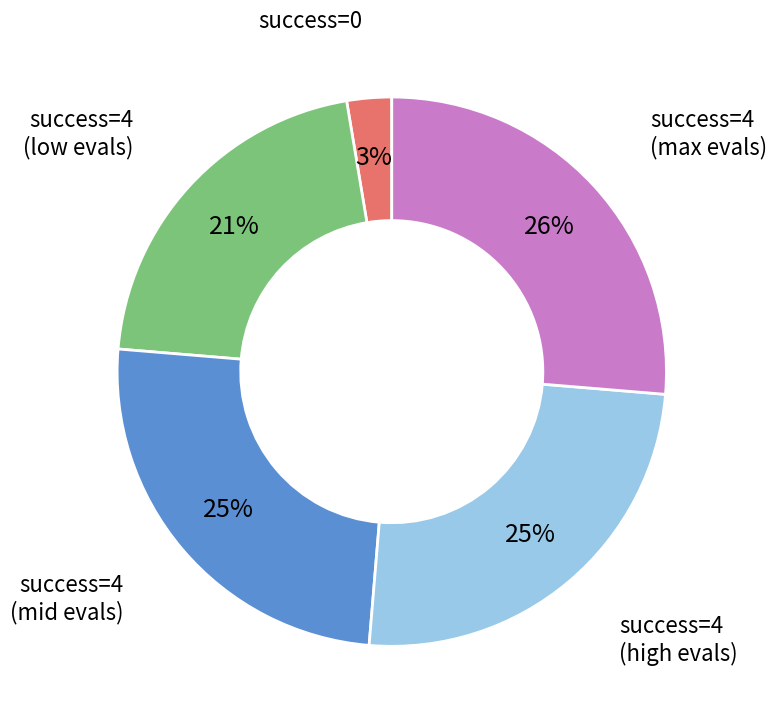

Is there any slice that represents more than half of the pie?

No